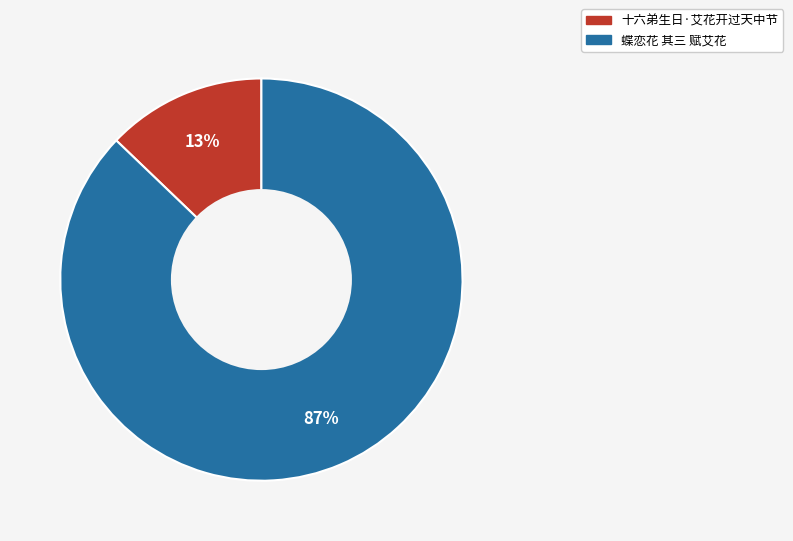

True or false: 蝶恋花 其三 赋艾花 accounts for 93% of the total.

False